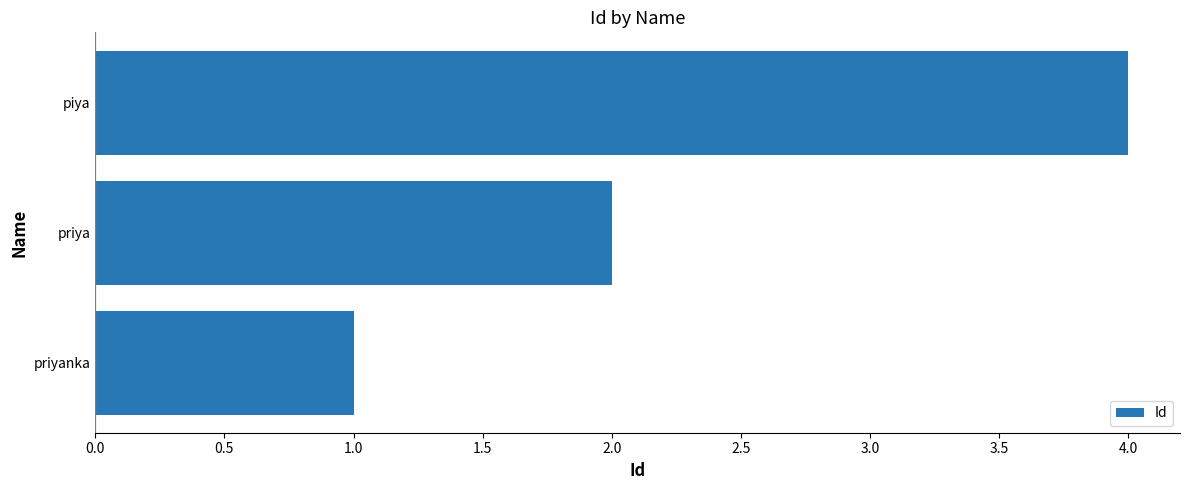

Reading bottom to top, transcribe all the data shown in this chart.

1	2	4